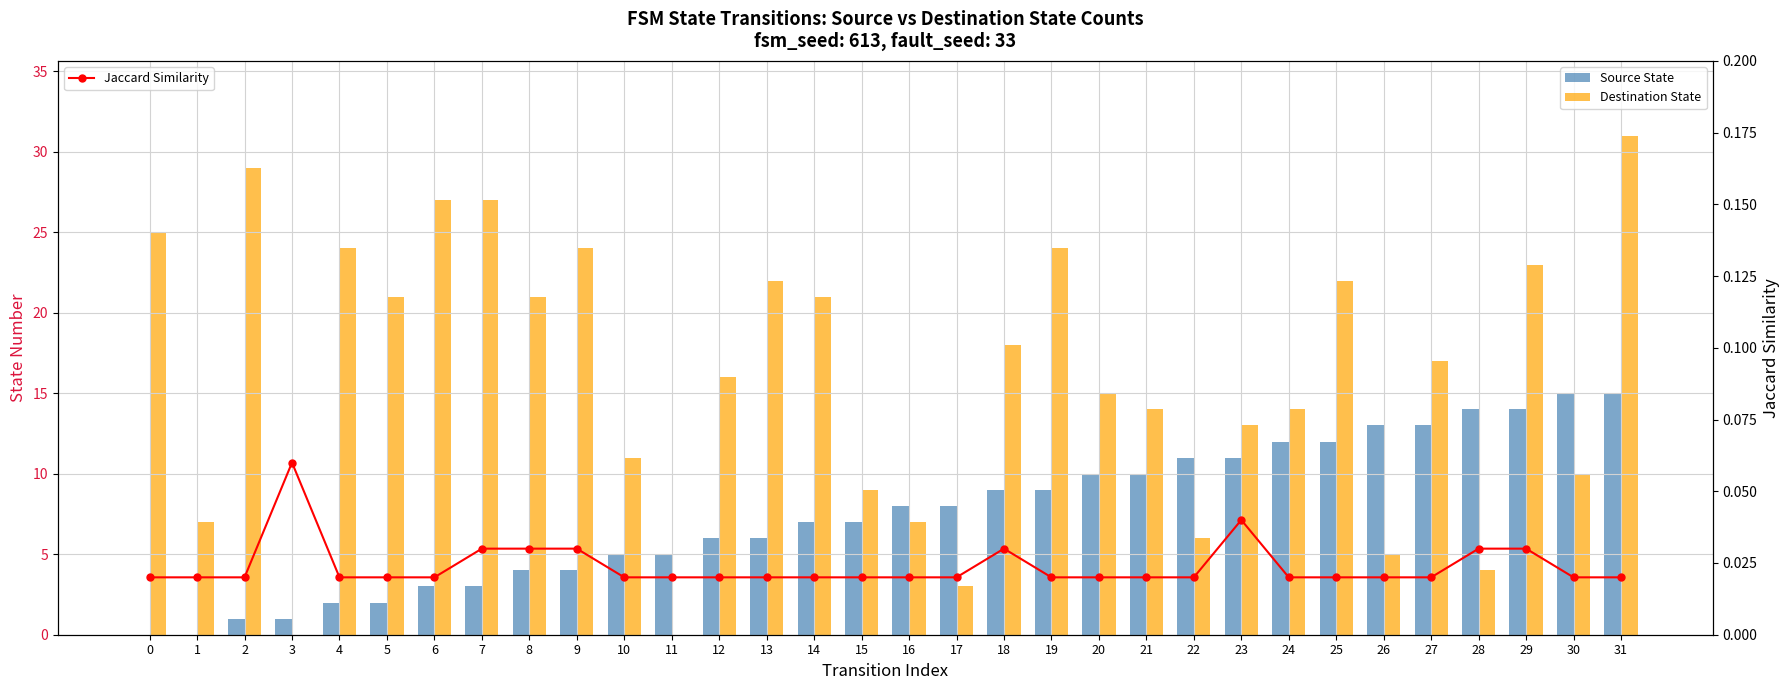

Reading left to right, list all the values displayed in this chart.

Source State: 0=0.0	1=0.0	2=1.0	3=1.0	4=2.0	5=2.0	6=3.0	7=3.0	8=4.0	9=4.0	10=5.0	11=5.0	12=6.0	13=6.0	14=7.0	15=7.0	16=8.0	17=8.0	18=9.0	19=9.0	20=10.0	21=10.0	22=11.0	23=11.0	24=12.0	25=12.0	26=13.0	27=13.0	28=14.0	29=14.0	30=15.0	31=15.0
Destination State: 0=25.0	1=7.0	2=29.0	3=0.0	4=24.0	5=21.0	6=27.0	7=27.0	8=21.0	9=24.0	10=11.0	11=0.0	12=16.0	13=22.0	14=21.0	15=9.0	16=7.0	17=3.0	18=18.0	19=24.0	20=15.0	21=14.0	22=6.0	23=13.0	24=14.0	25=22.0	26=5.0	27=17.0	28=4.0	29=23.0	30=10.0	31=31.0
Jaccard Similarity: 0=0.0	1=0.0	2=0.0	3=0.1	4=0.0	5=0.0	6=0.0	7=0.0	8=0.0	9=0.0	10=0.0	11=0.0	12=0.0	13=0.0	14=0.0	15=0.0	16=0.0	17=0.0	18=0.0	19=0.0	20=0.0	21=0.0	22=0.0	23=0.0	24=0.0	25=0.0	26=0.0	27=0.0	28=0.0	29=0.0	30=0.0	31=0.0